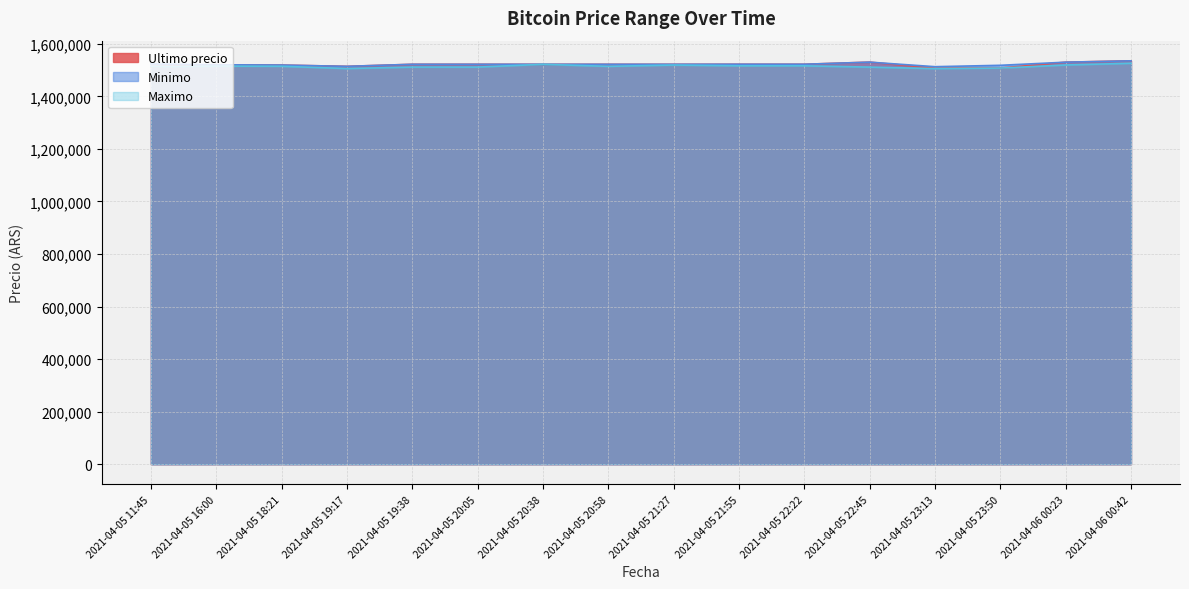

Which has a higher value, 2021-04-06 00:23 or 2021-04-05 21:55?

2021-04-06 00:23